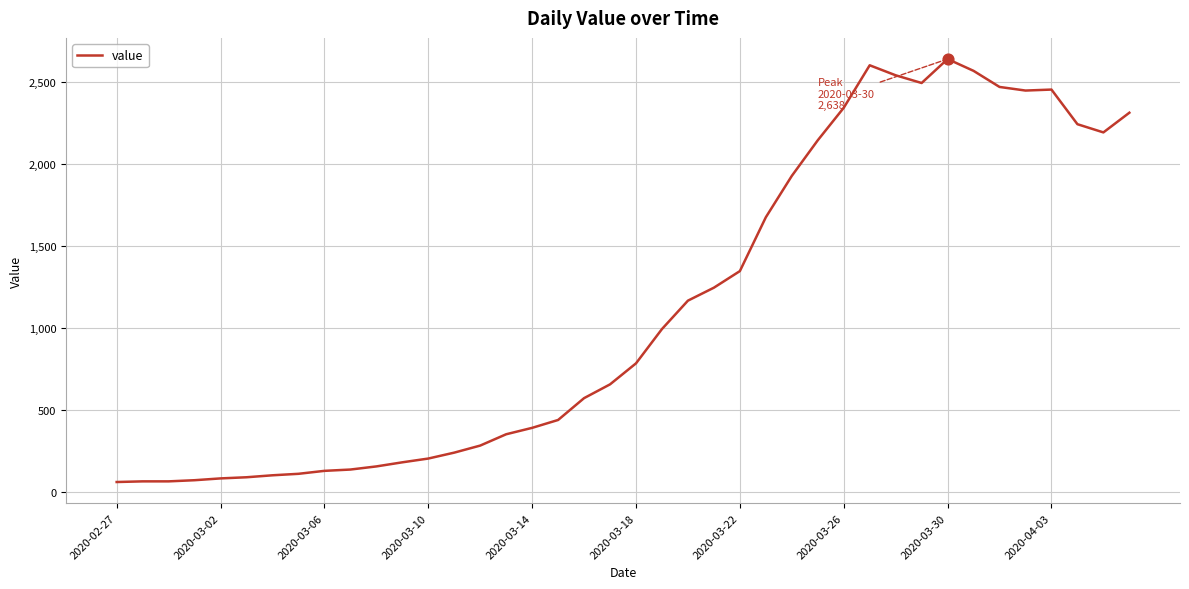

What is the difference between the maximum and minimum values?

2577